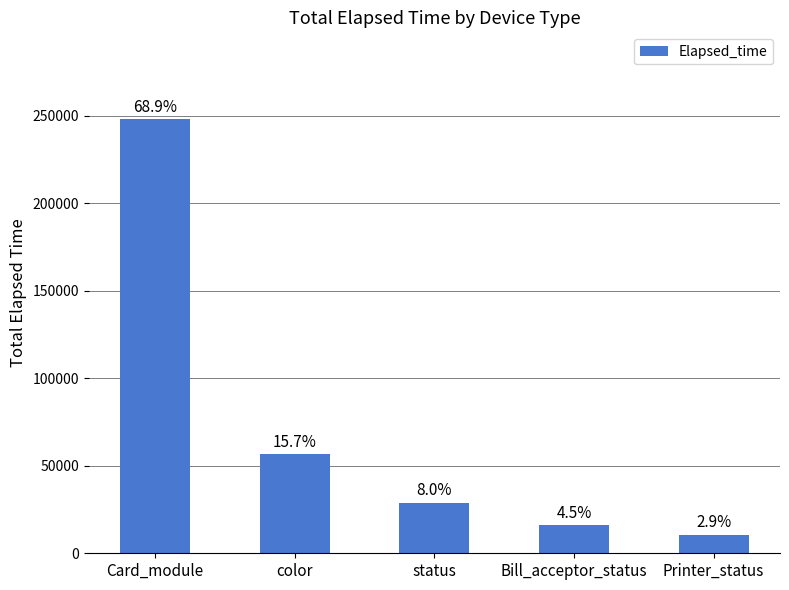

Does the chart contain any negative values?

No